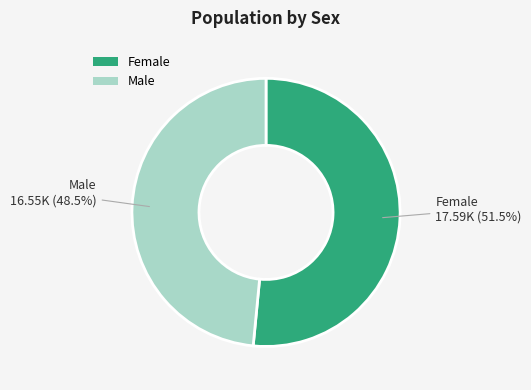

Combined, what portion of the pie is Male and Female?

100.0%